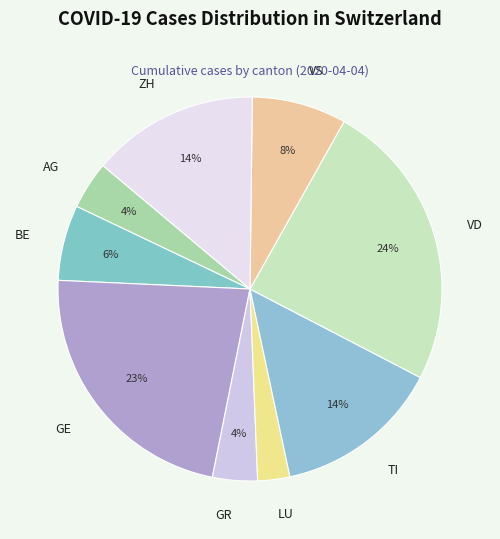

To the nearest percent, what is the difference between the AG and ZH slice percentages?

10%